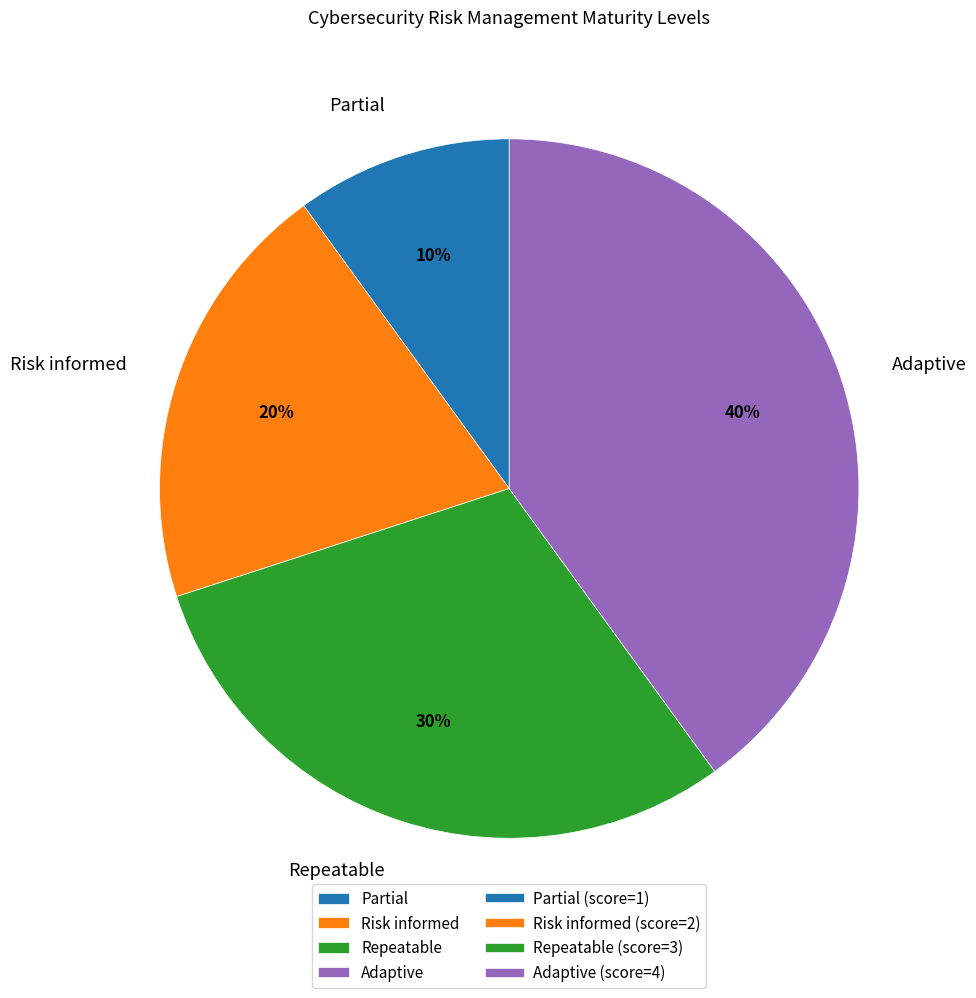

Does any single category account for the majority?

No